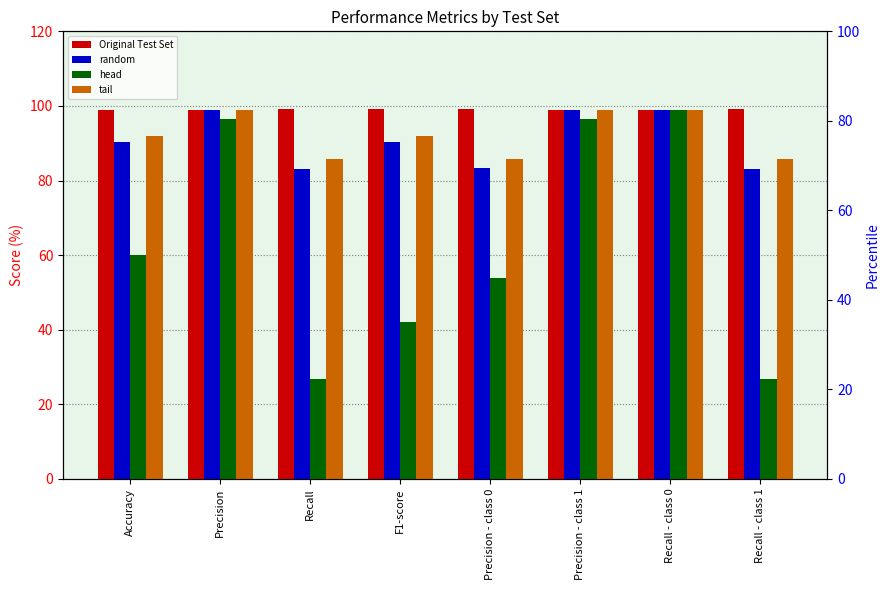

What is the difference between the maximum and minimum values in the random series?

15.8